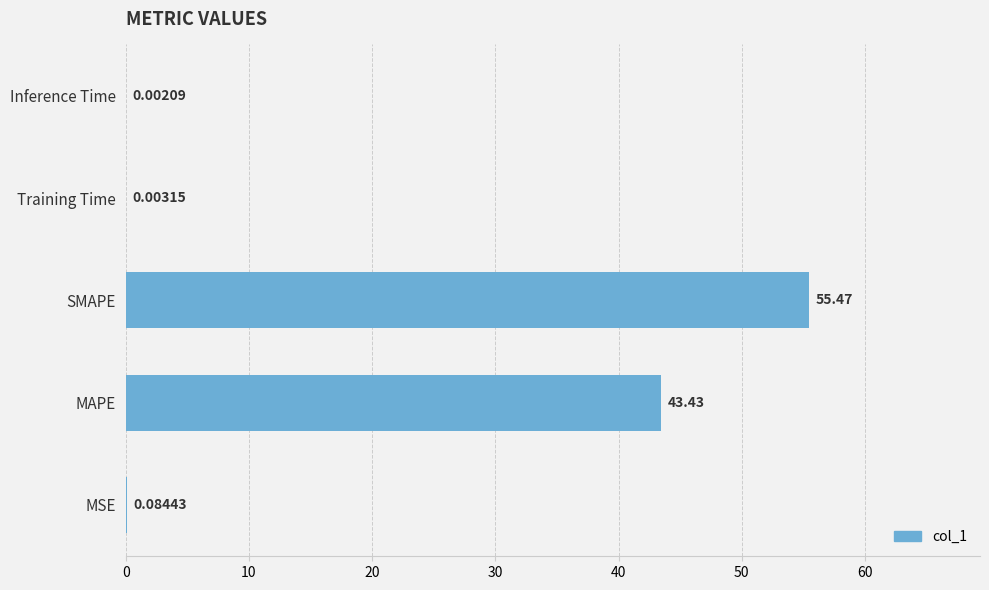

Approximately how many times larger is the value at SMAPE compared to MAPE?

1.3